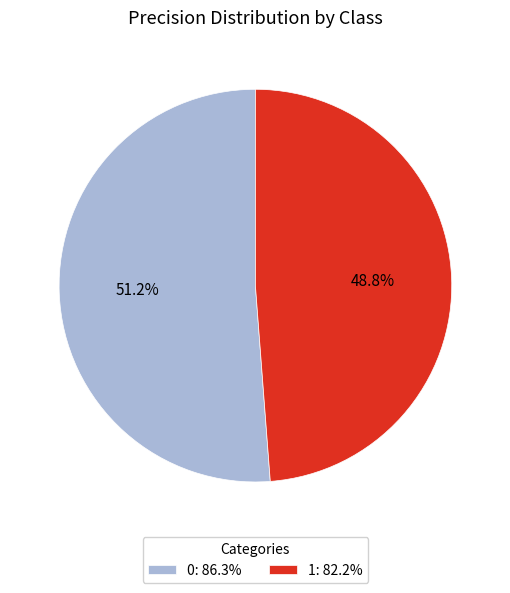

Does 1 account for over 50% of the chart?

No